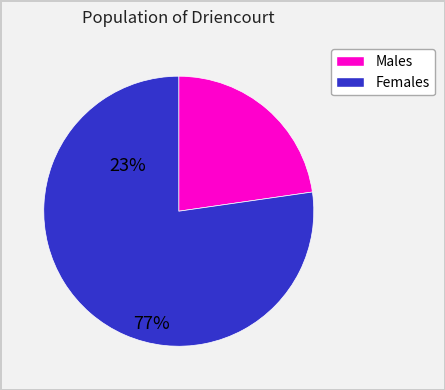

Is there a majority slice in this chart?

Yes